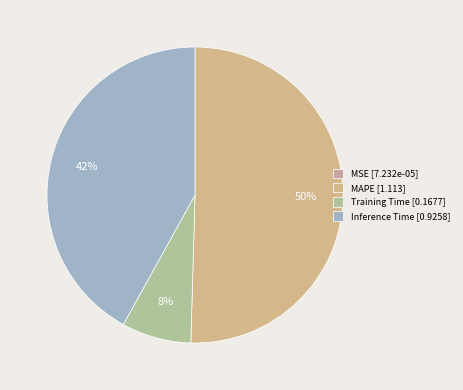

Rank the categories by value from highest to lowest.

MAPE, Inference Time, Training Time, MSE